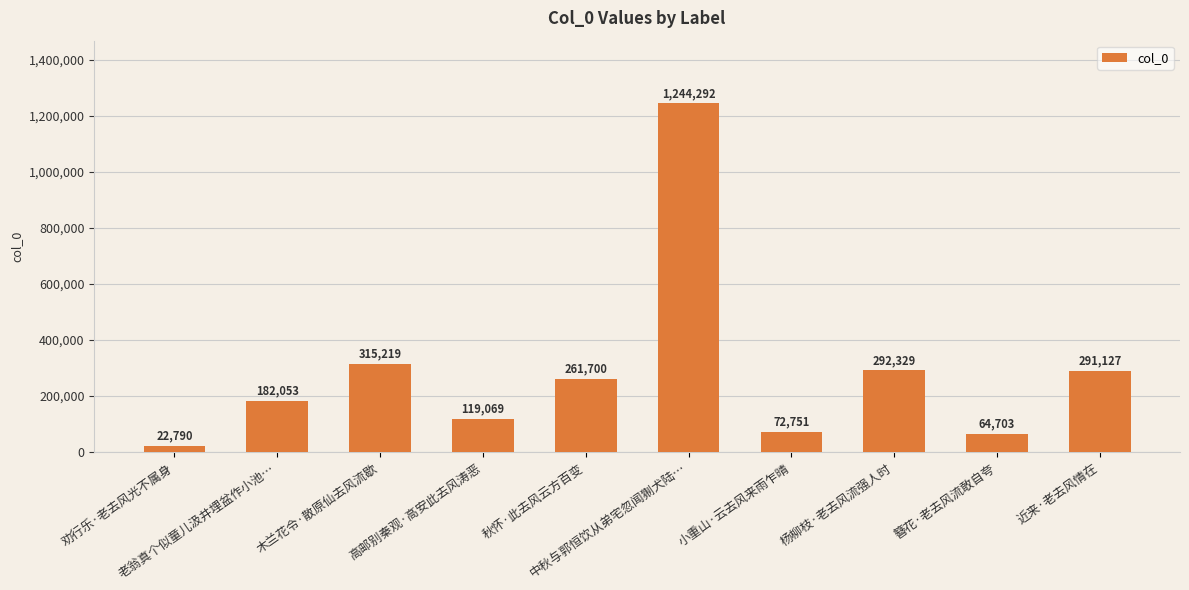

How many values are below 261700?

5